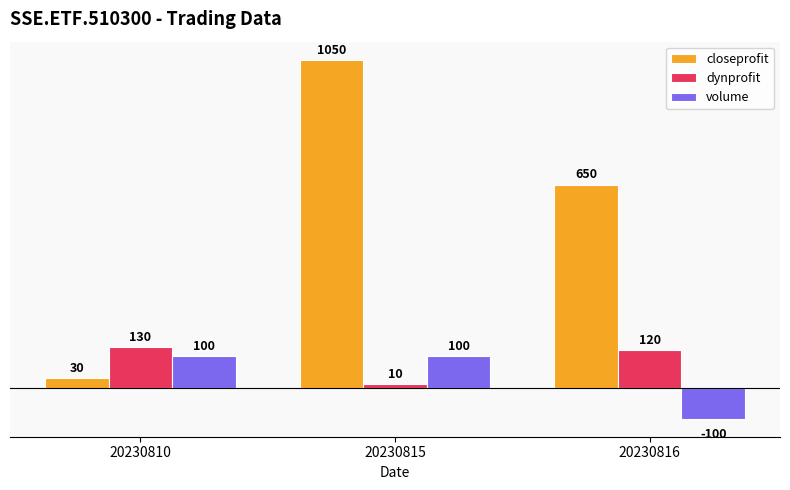

List the series in order of their peak value, highest first.

closeprofit, dynprofit, volume